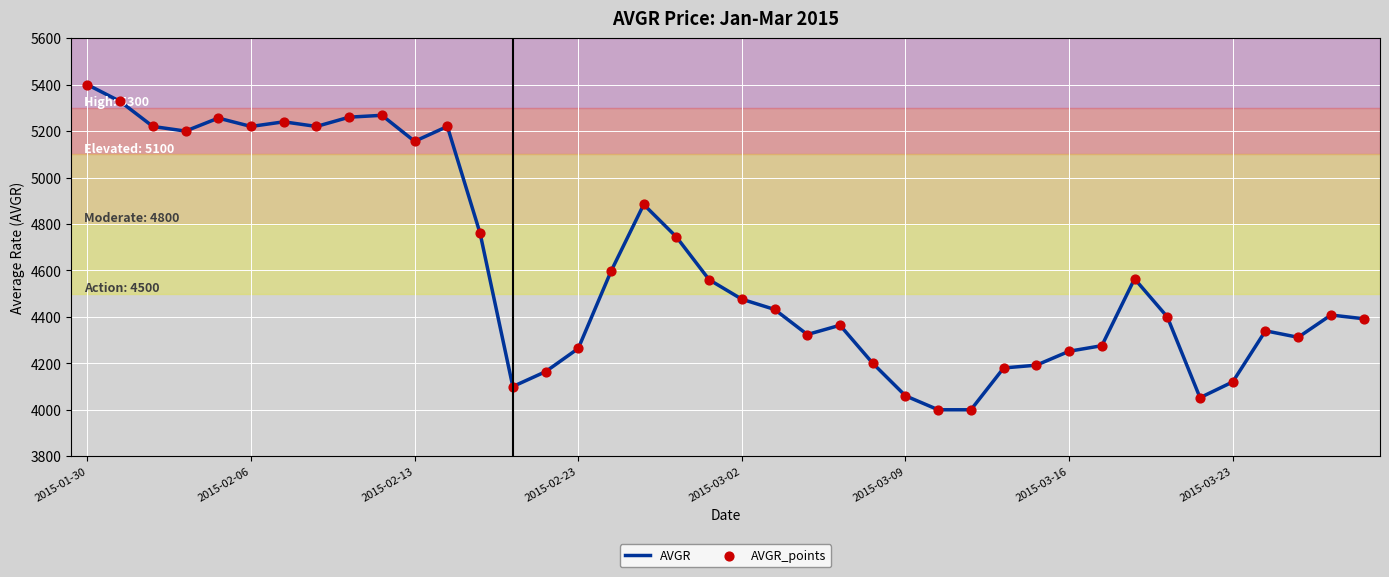

What is the minimum value shown in the chart?

4000